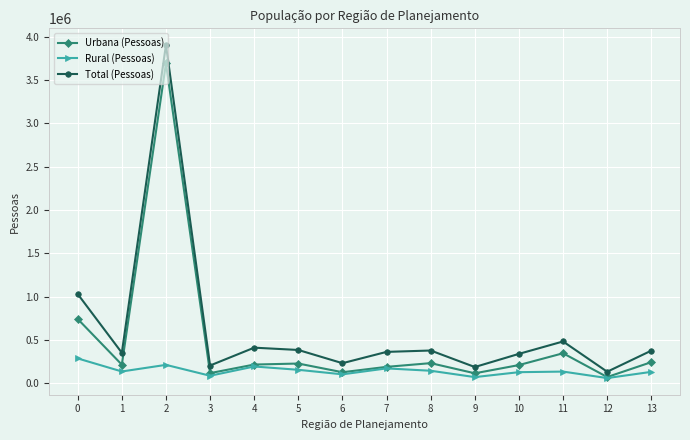

What is the total value across all series at 3?

412382